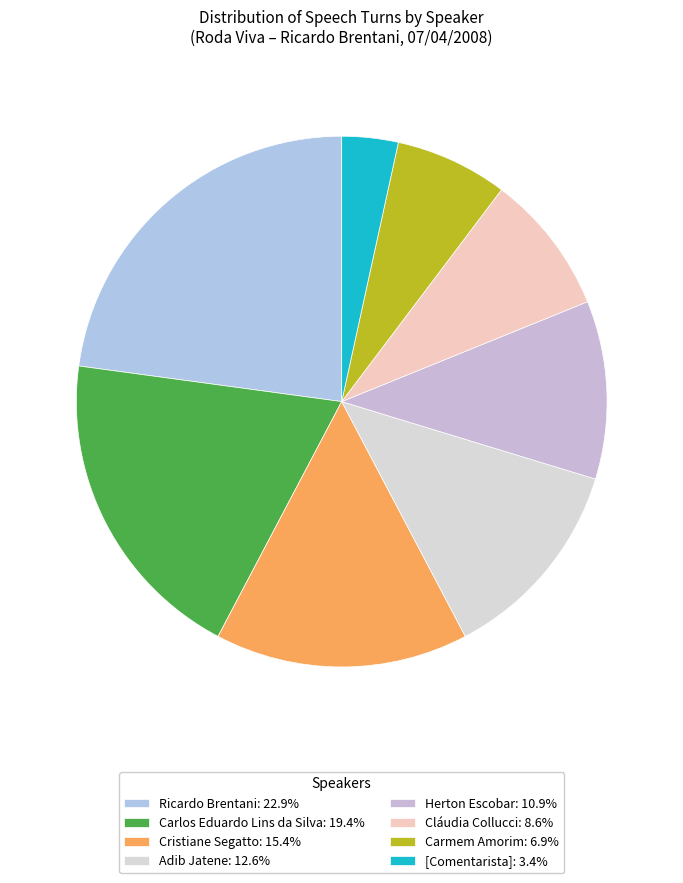

What percentage is the Carmem Amorim slice, to the nearest percent?

7%